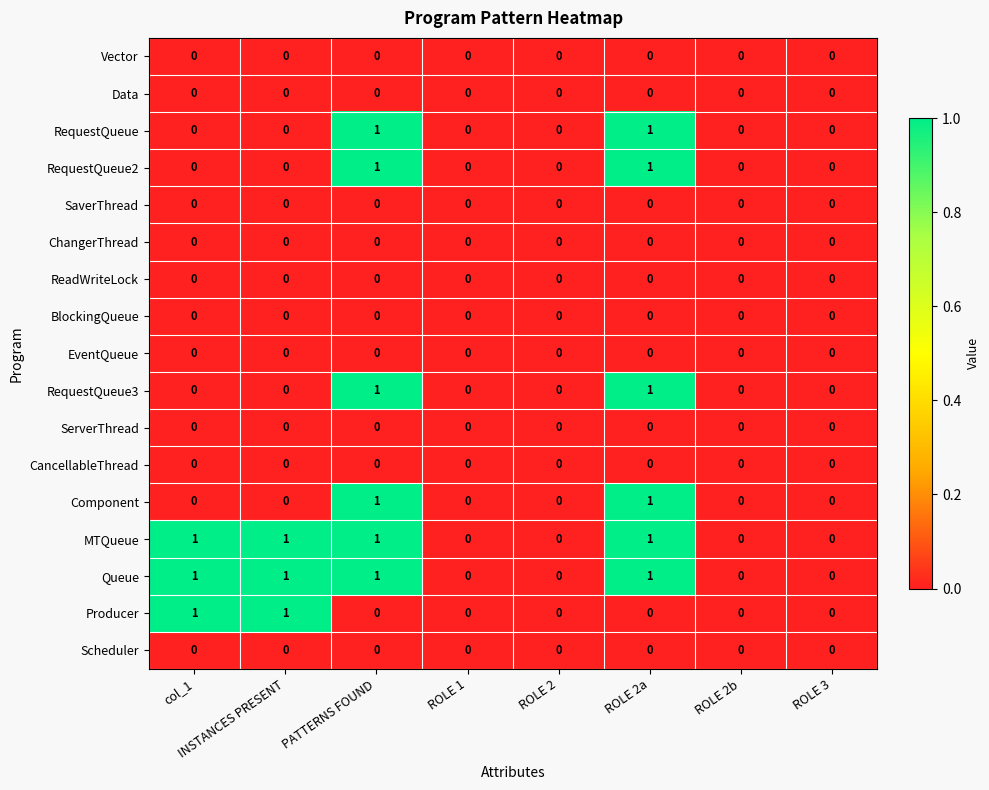

Is it true that Producer equals 0 at ROLE 1?

True